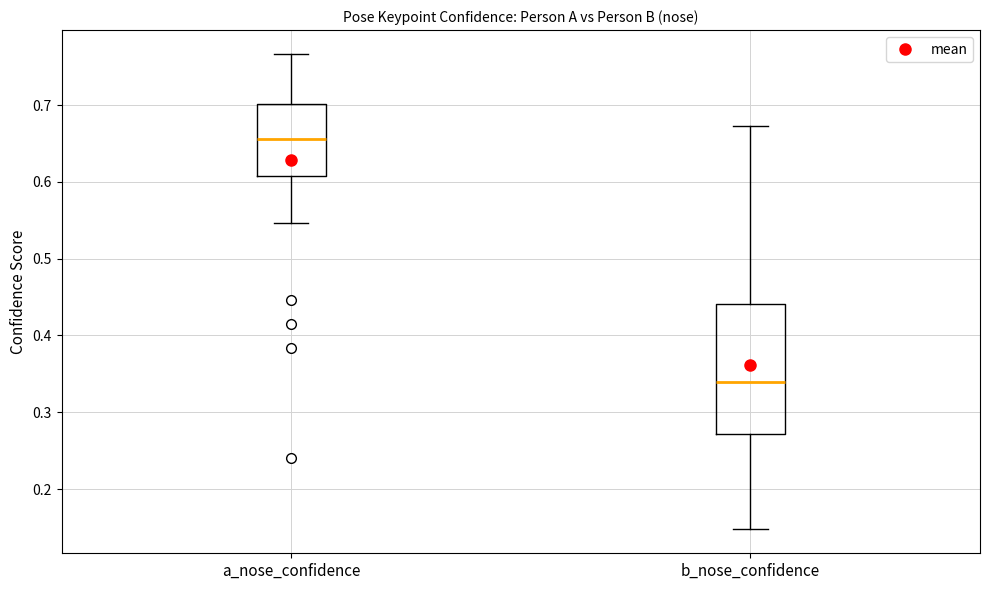

Which box has the lowest median line?

b_nose_confidence